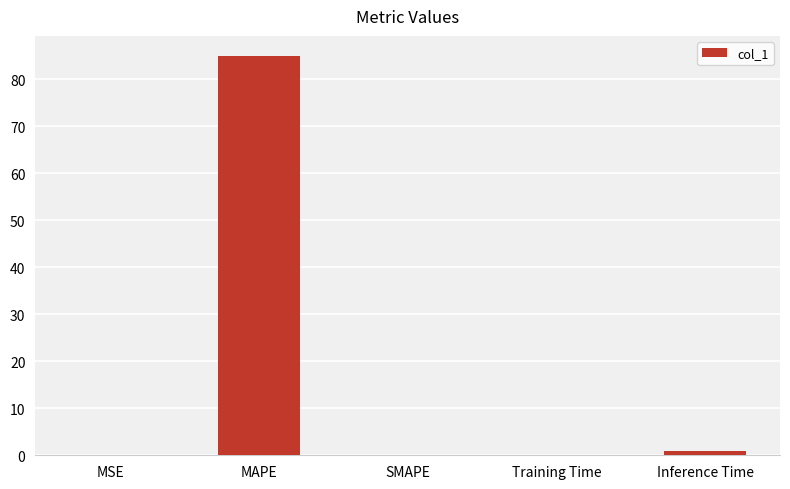

Are the bars horizontal?

No